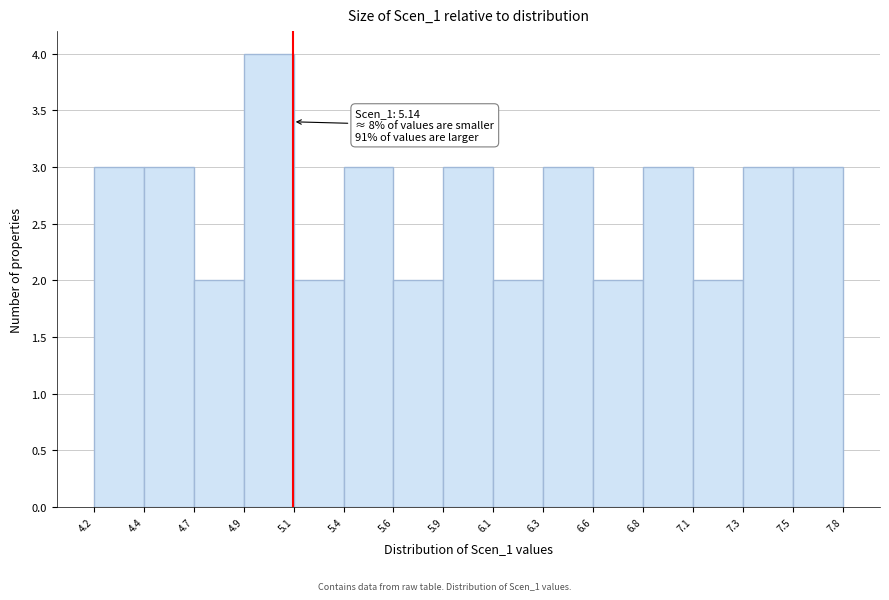

Reading left to right, what are all the values shown in this chart?

4.2=3	4.4=3	4.7=2	4.9=4	5.1=2	5.4=3	5.6=2	5.9=3	6.1=2	6.3=3	6.6=2	6.8=3	7.1=2	7.3=3	7.5=3